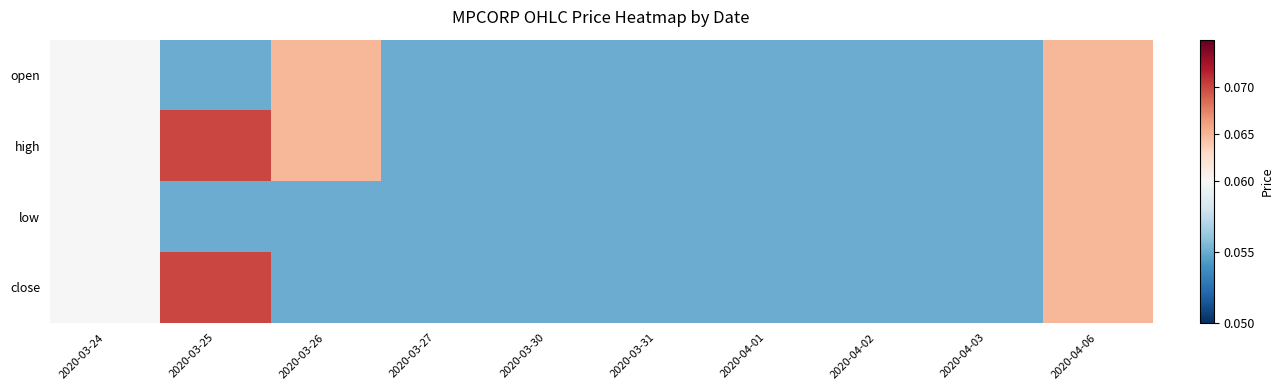

List the labels in order of high value, largest first.

2020-03-25, 2020-03-26, 2020-04-06, 2020-03-24, 2020-03-27, 2020-03-30, 2020-03-31, 2020-04-01, 2020-04-02, 2020-04-03